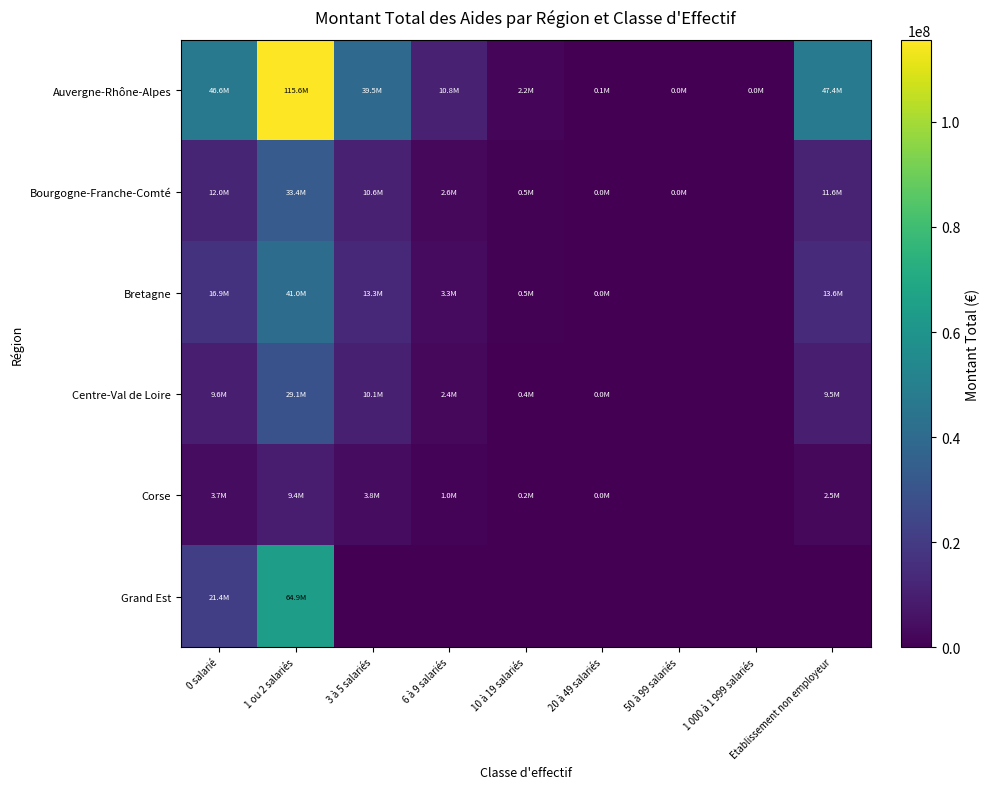

Reading left to right, what are all the values shown in this chart?

Auvergne-Rhône-Alpes: 0 salarié=46579281	1 ou 2 salariés=115622524	3 à 5 salariés=39538469	6 à 9 salariés=10776478	10 à 19 salariés=2197495	20 à 49 salariés=145951	50 à 99 salariés=13500	1 000 à 1 999 salariés=7500	Etablissement non employeur=47420225
Bourgogne-Franche-Comté: 0 salarié=12029673	1 ou 2 salariés=33404173	3 à 5 salariés=10603410	6 à 9 salariés=2589256	10 à 19 salariés=467636	20 à 49 salariés=34500	50 à 99 salariés=4500	1 000 à 1 999 salariés=0	Etablissement non employeur=11597796
Bretagne: 0 salarié=16854329	1 ou 2 salariés=40961258	3 à 5 salariés=13342288	6 à 9 salariés=3304664	10 à 19 salariés=521781	20 à 49 salariés=35453	50 à 99 salariés=0	1 000 à 1 999 salariés=0	Etablissement non employeur=13610977
Centre-Val de Loire: 0 salarié=9645625	1 ou 2 salariés=29078385	3 à 5 salariés=10134458	6 à 9 salariés=2445007	10 à 19 salariés=366415	20 à 49 salariés=34393	50 à 99 salariés=0	1 000 à 1 999 salariés=0	Etablissement non employeur=9502855
Corse: 0 salarié=3665022	1 ou 2 salariés=9403025	3 à 5 salariés=3831632	6 à 9 salariés=1009763	10 à 19 salariés=183804	20 à 49 salariés=6000	50 à 99 salariés=0	1 000 à 1 999 salariés=0	Etablissement non employeur=2460230
Grand Est: 0 salarié=21365899	1 ou 2 salariés=64948385	3 à 5 salariés=0	6 à 9 salariés=0	10 à 19 salariés=0	20 à 49 salariés=0	50 à 99 salariés=0	1 000 à 1 999 salariés=0	Etablissement non employeur=0